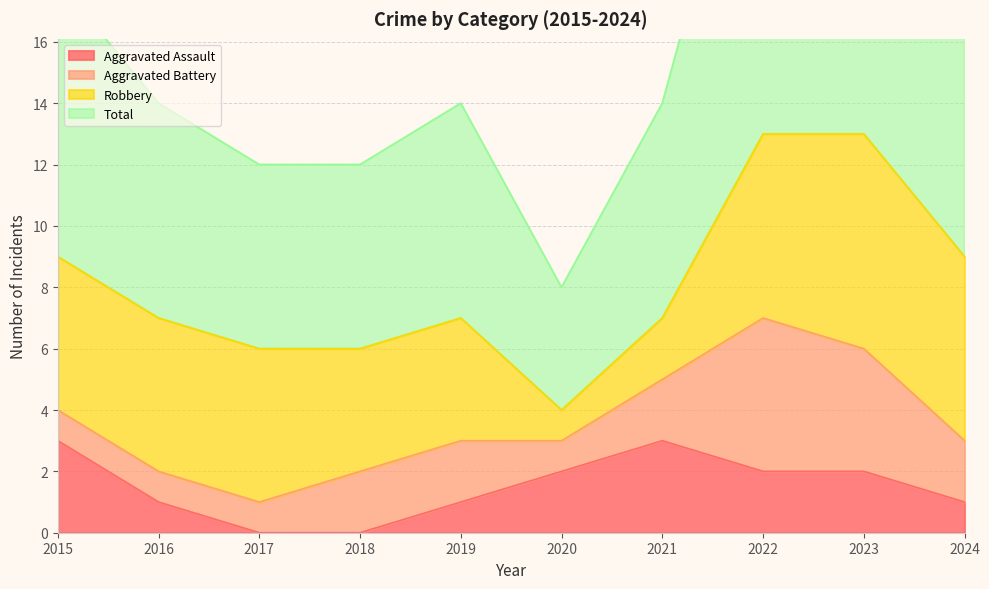

True or false: Total and Aggravated Assault intersect in this chart.

False